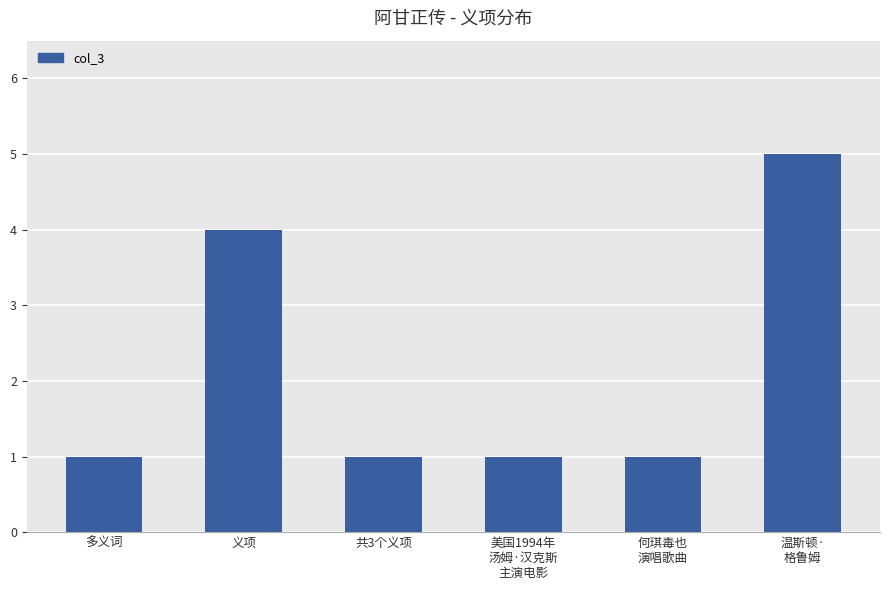

What is the maximum value shown in the chart?

5